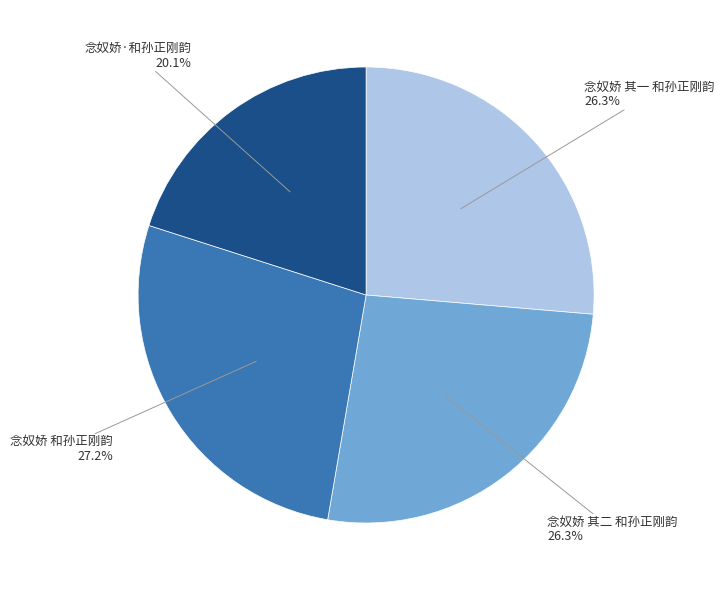

To the nearest percent, what is the difference between the largest and smallest slice percentages?

7%